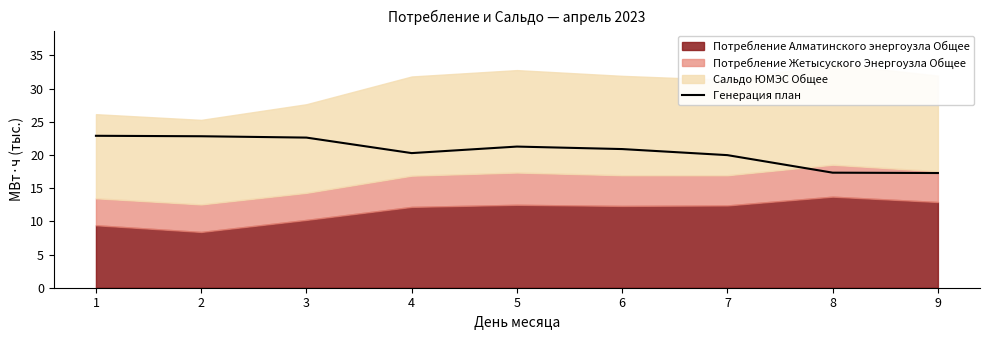

How many points are lower than both their immediate neighbors (excluding endpoints)?

1